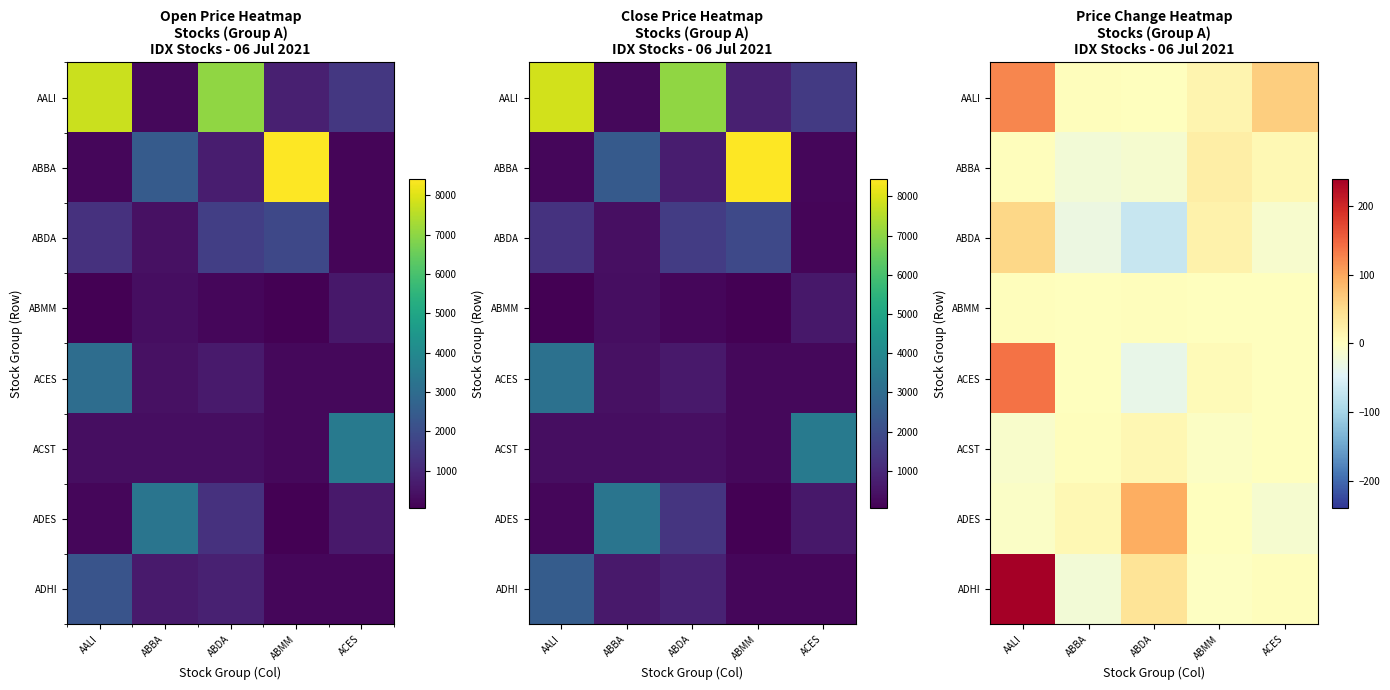

What is the difference between the AALI values at ABMM and ABDA?

15